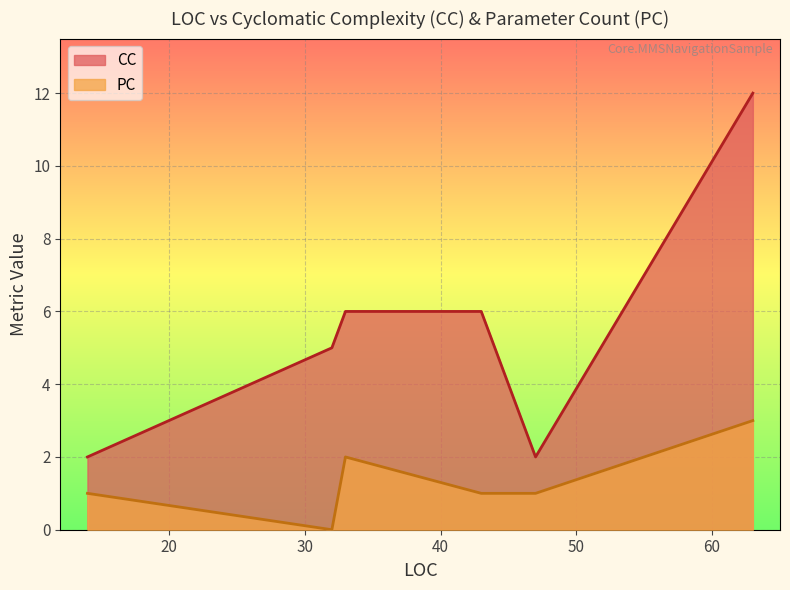

True or false: CC and PC cross at least once.

False